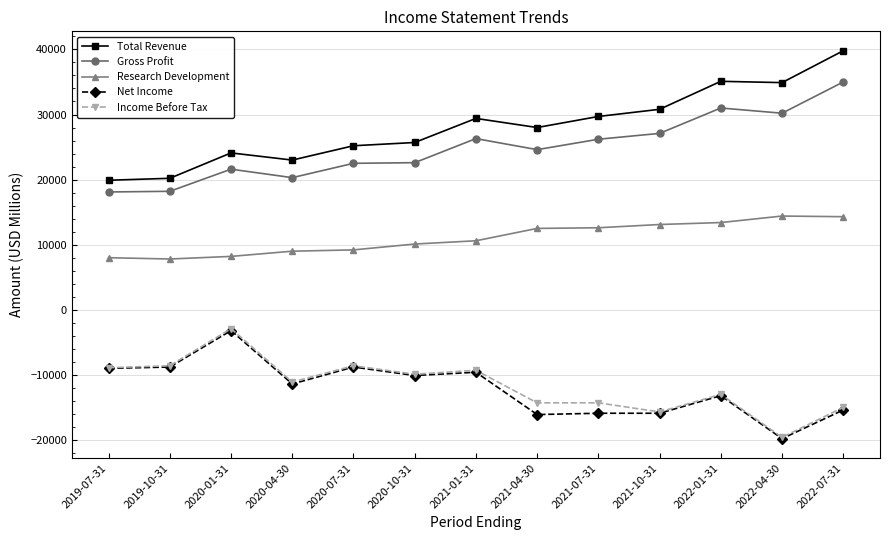

What value does the Gross Profit series have at 2021-10-31?

27100